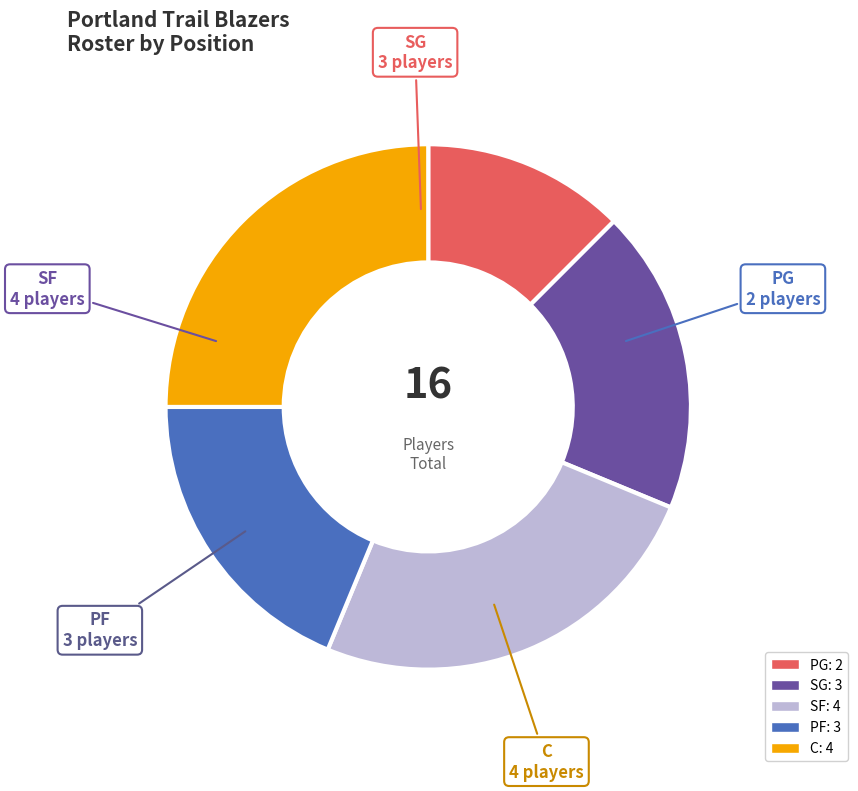

Does C account for over 50% of the chart?

No